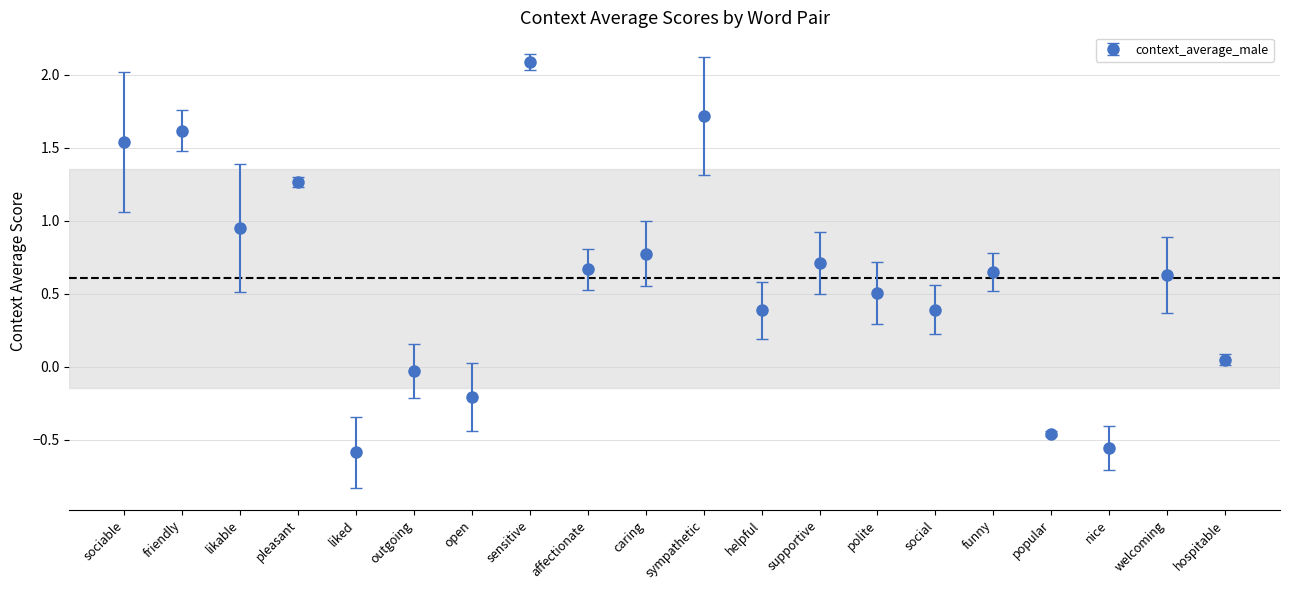

What is the change in value from affectionate to caring?

+0.1